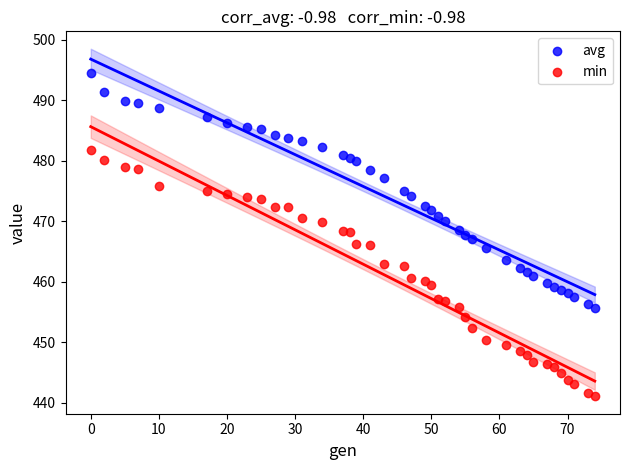

Across all data points, what is the range of Y values (max minus min)?

53.5